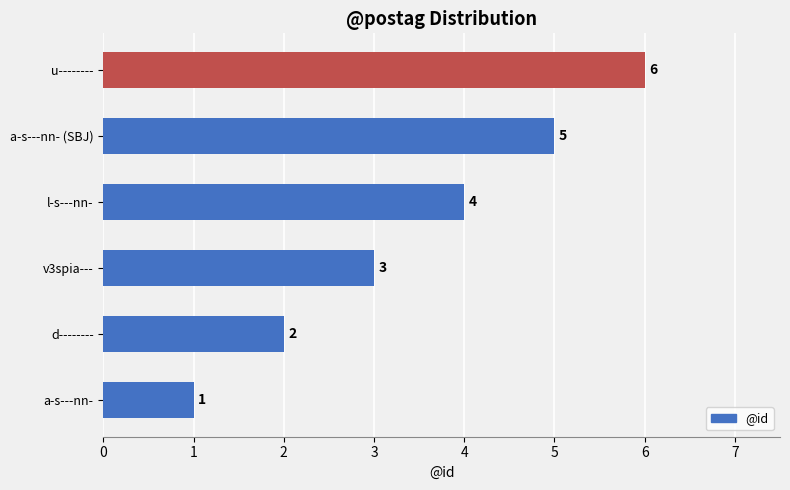

True or false: the data shows 2 at a-s---nn-.

False